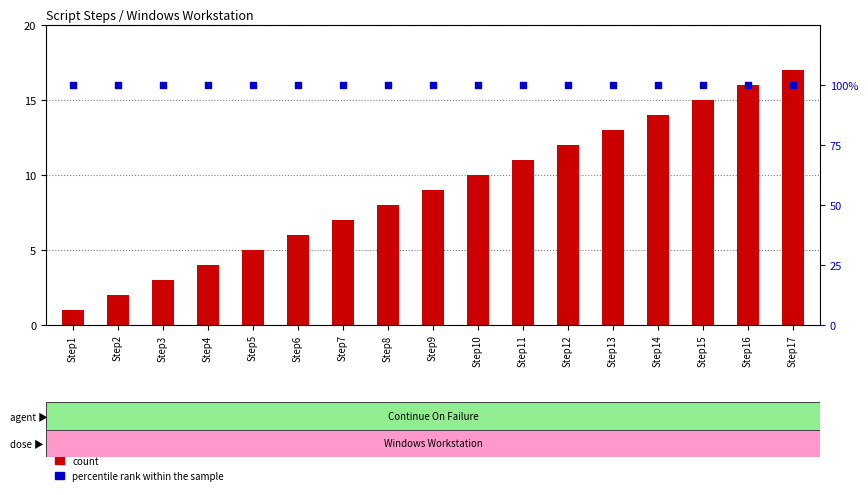

At which category is the sum across all series the highest?

Step17